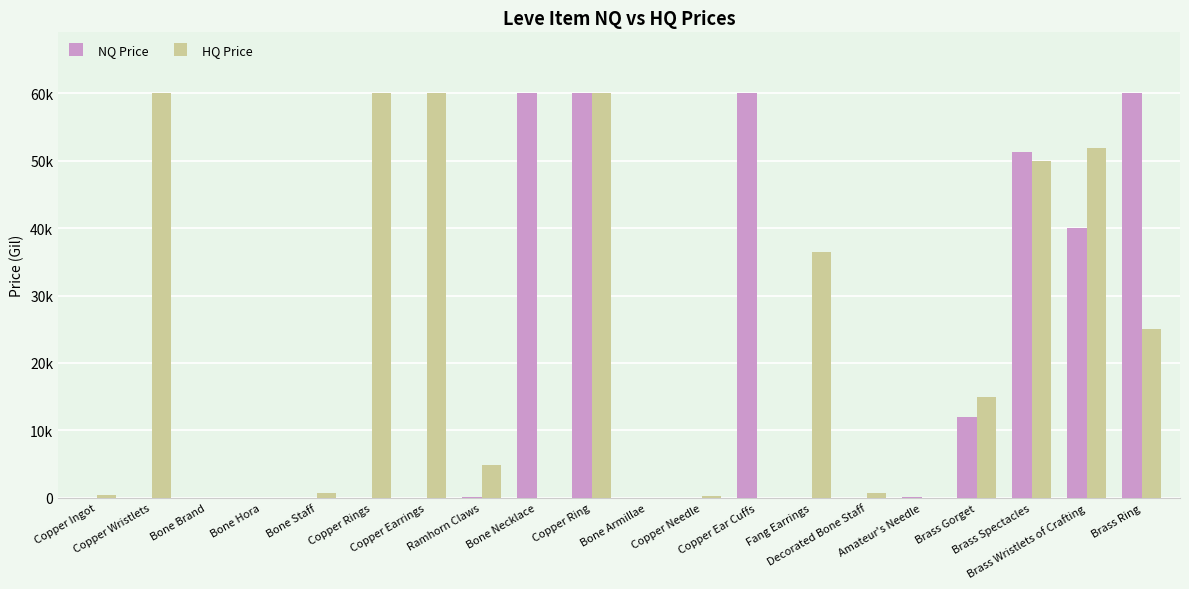

What are all the series names shown in the legend?

NQ Price, HQ Price